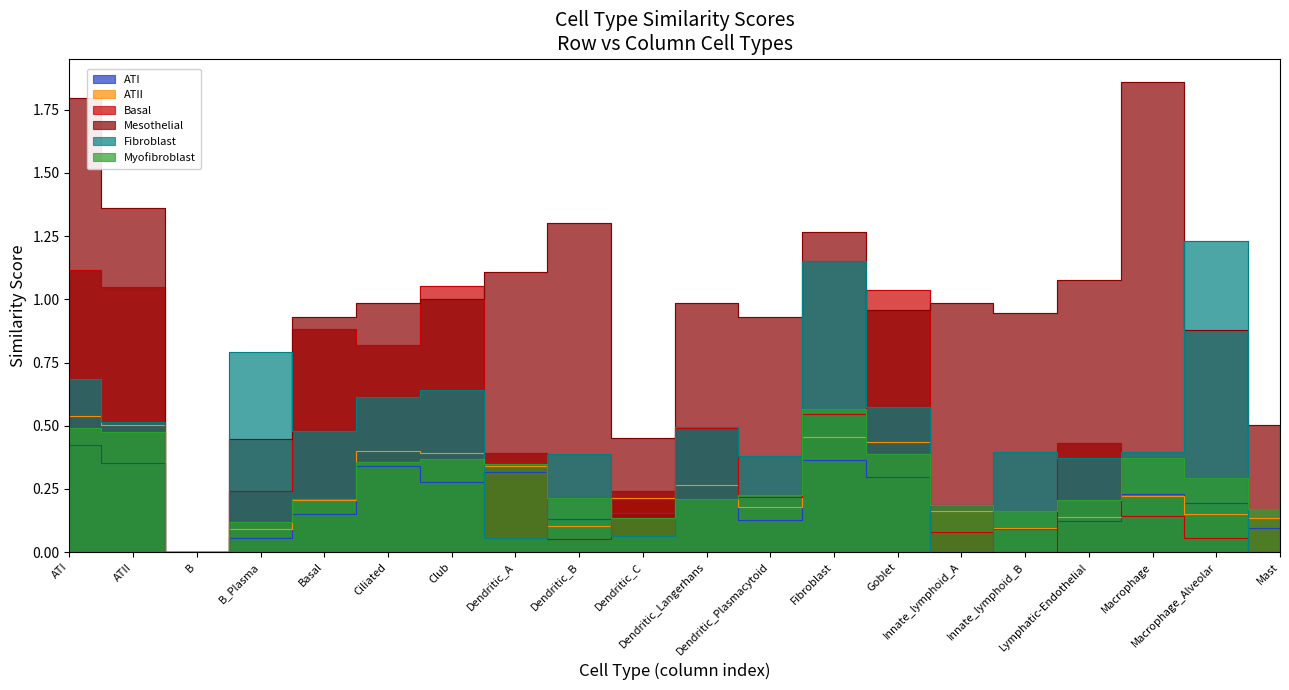

Does the chart have visible grid lines?

No